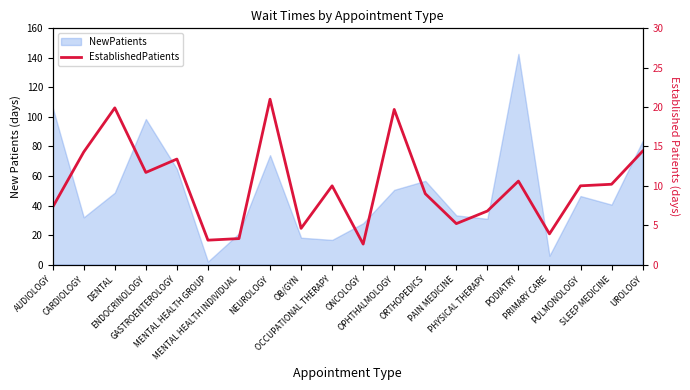

Approximately how many times larger is the value at PHYSICAL THERAPY compared to OCCUPATIONAL THERAPY?

0.7